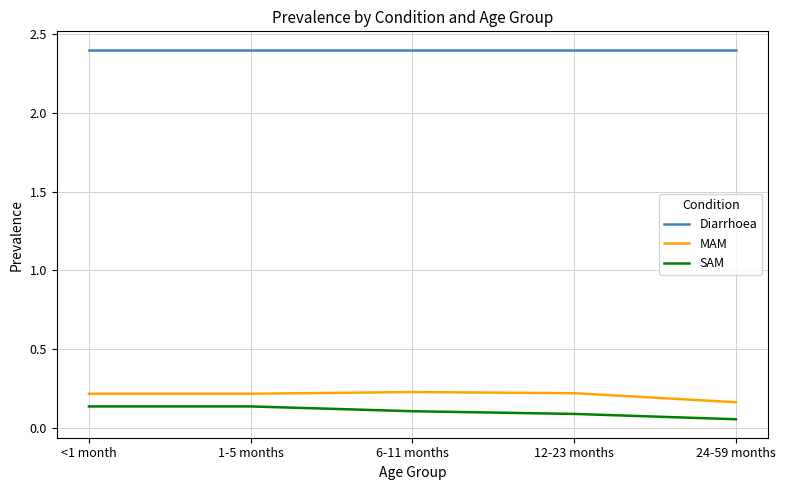

The Diarrhoea series shows 1.2 at <1 month. True or false?

False